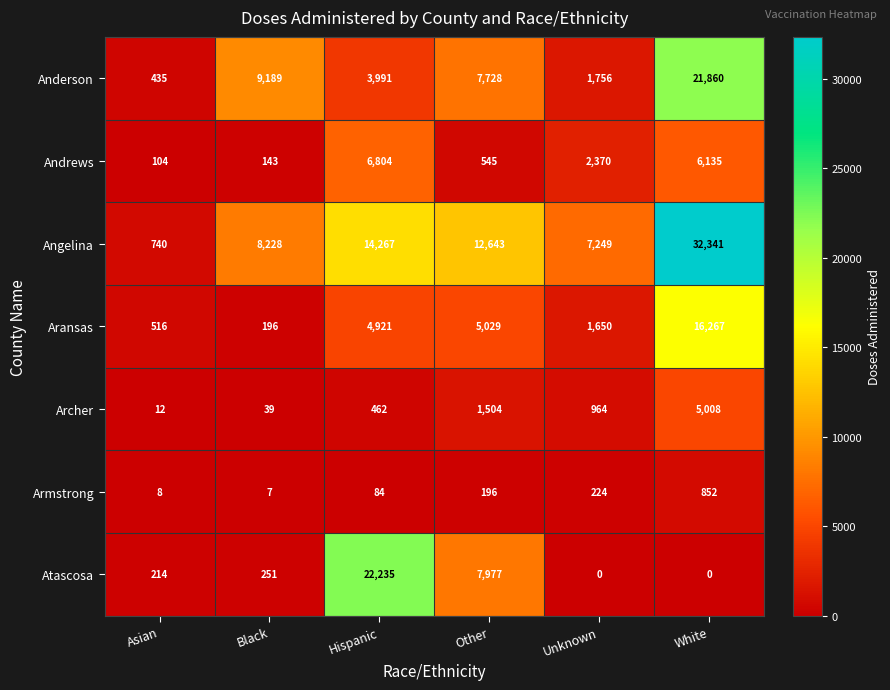

The Aransas series shows 196 at Black. True or false?

True